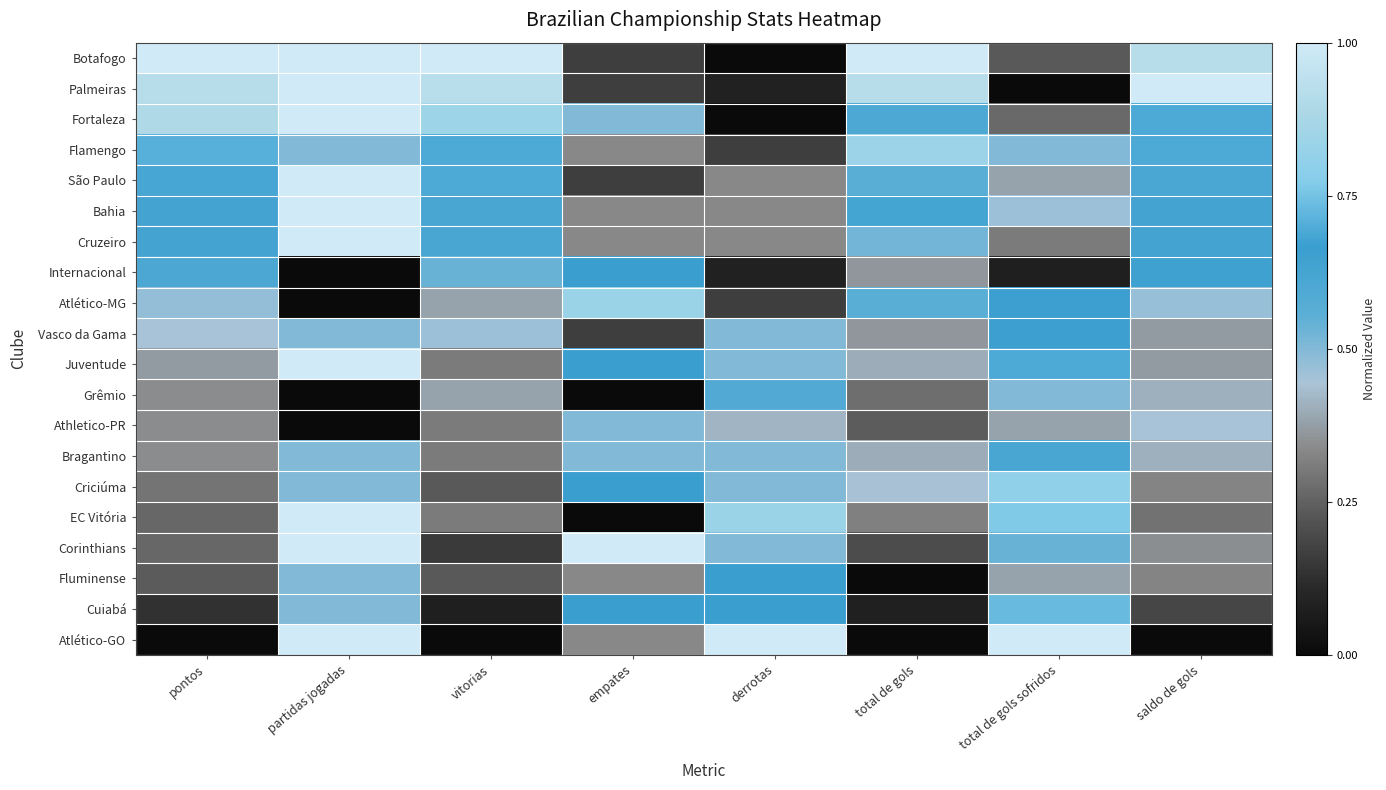

At partidas jogadas, list the series in order from smallest to largest.

Internacional, Atlético-MG, Grêmio, Athletico-PR, Flamengo, Vasco da Gama, Bragantino, Criciúma, Fluminense, Cuiabá, Botafogo, Palmeiras, Fortaleza, São Paulo, Bahia, Cruzeiro, Juventude, EC Vitória, Corinthians, Atlético-GO